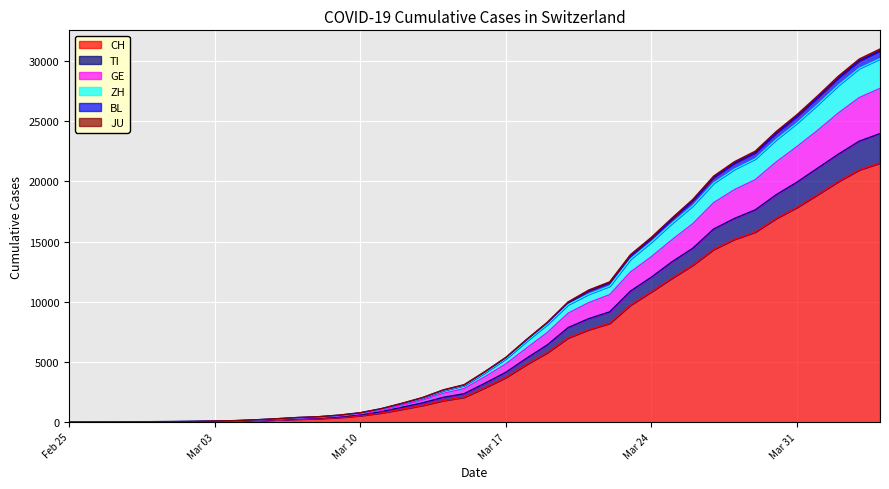

What is the maximum value for GE?

27725